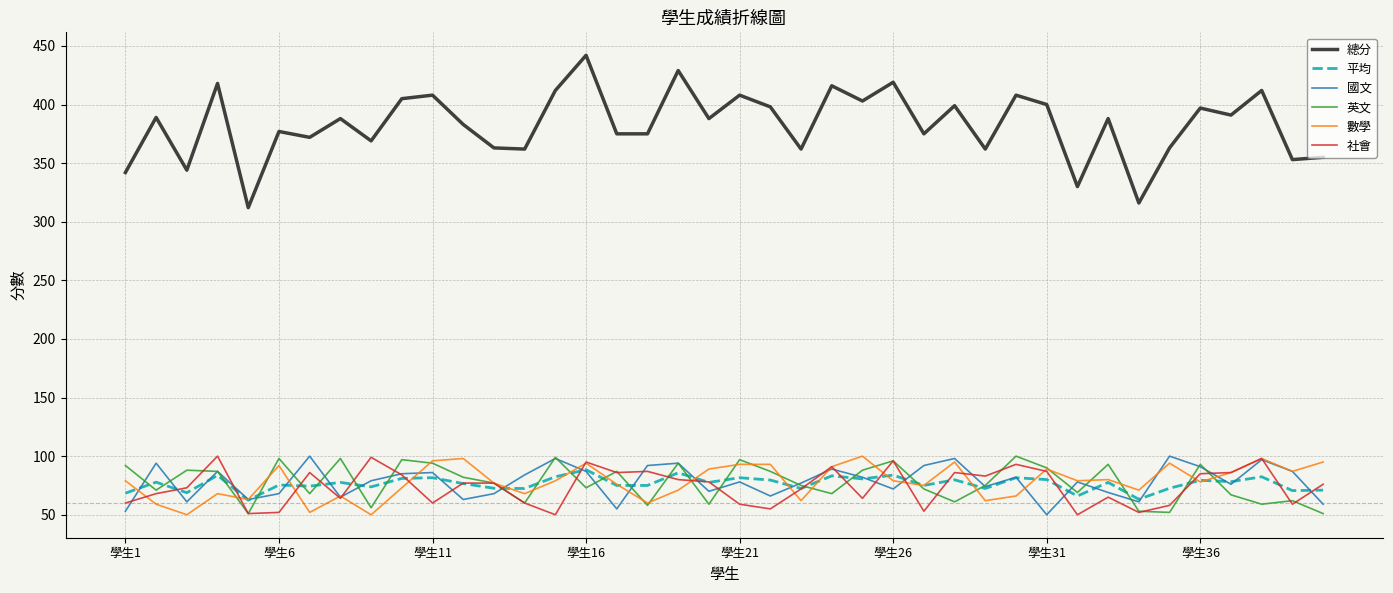

What is the minimum value for 社會?

50.0